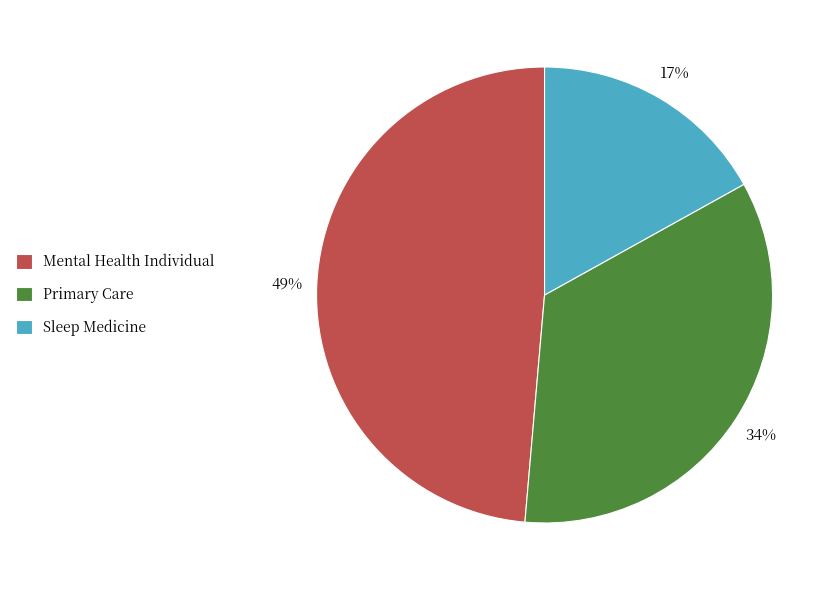

What is the largest slice in the pie chart?

Mental Health Individual